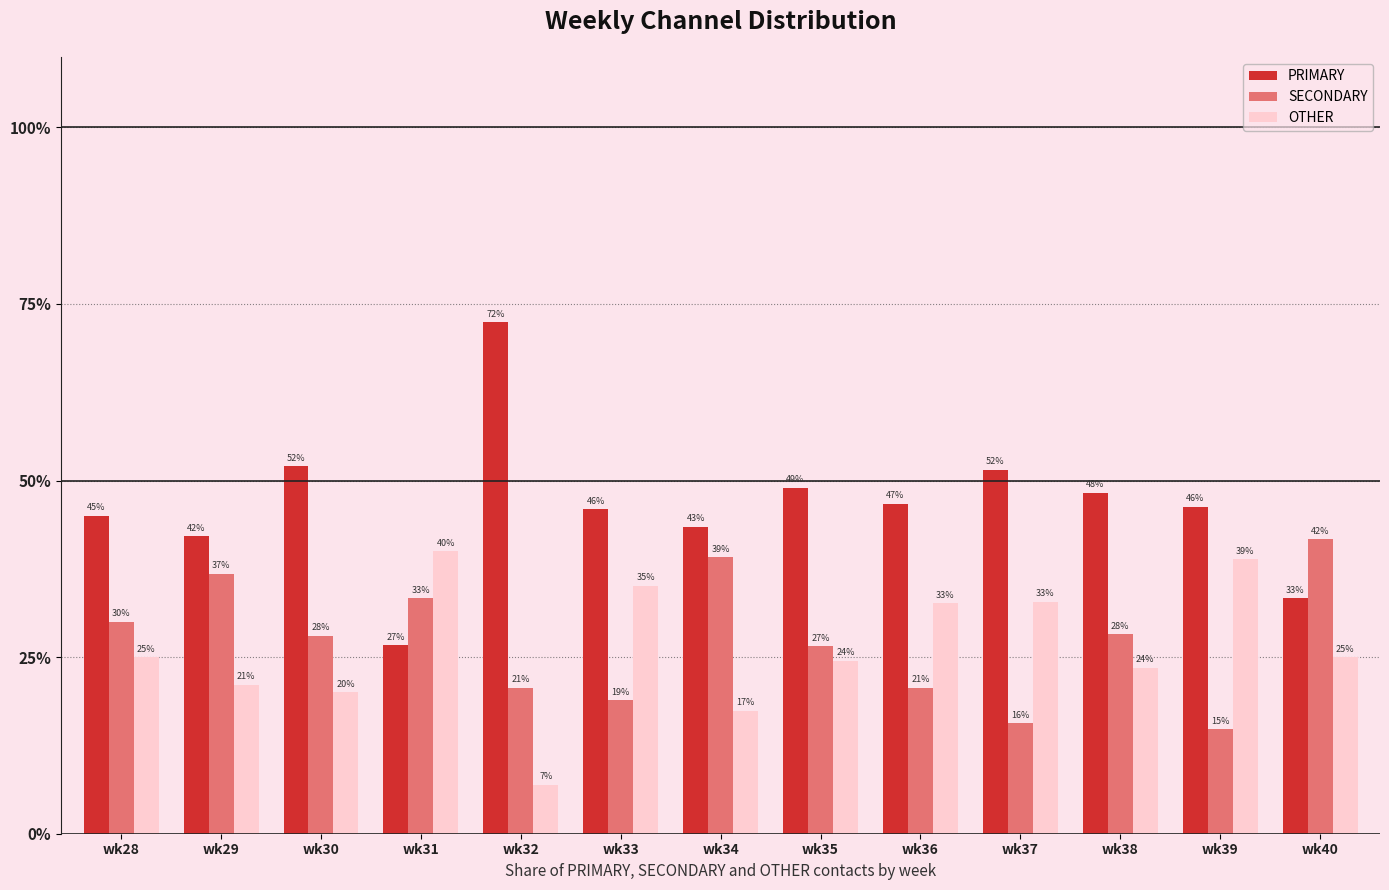

Rank the series by their maximum value, from lowest to highest.

OTHER, SECONDARY, PRIMARY